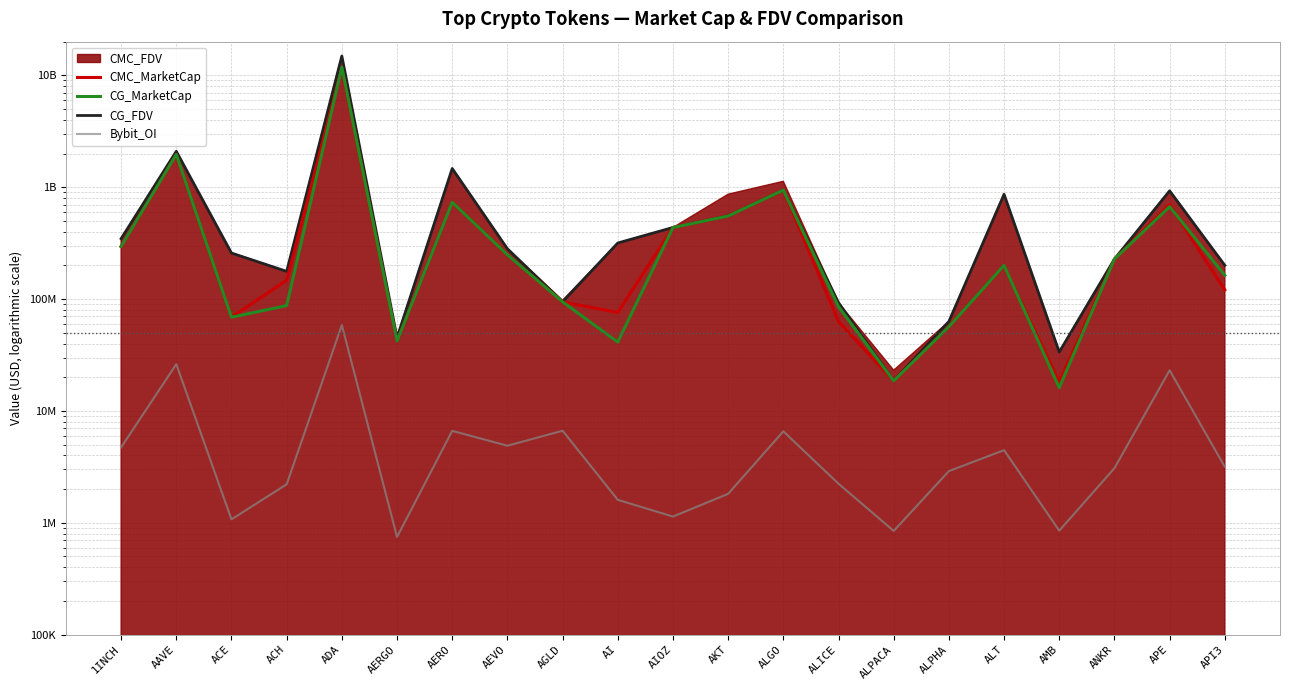

Is the value of CG_FDV at AERO greater than the value of CG_MarketCap at AKT?

Yes